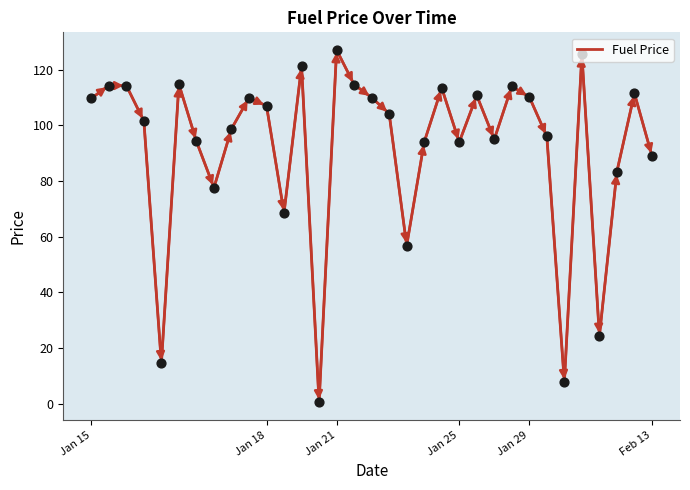

What is the greatest value displayed?

127.1